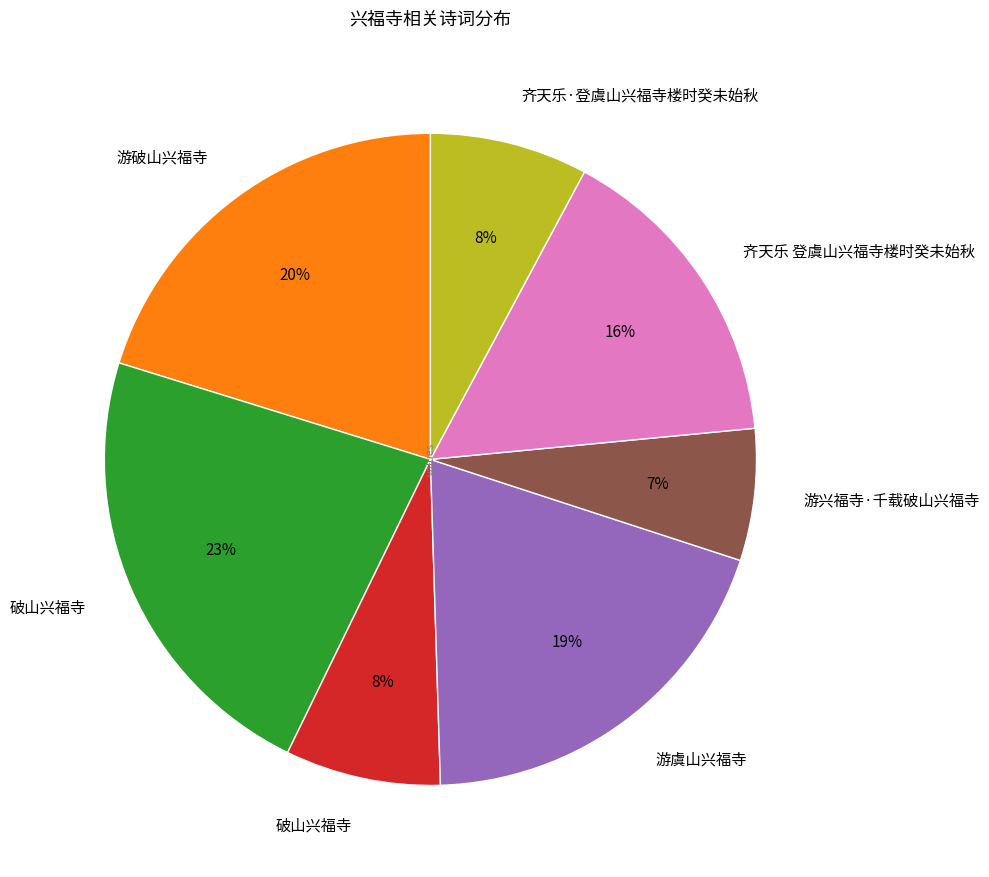

Is there any slice that represents more than half of the pie?

No